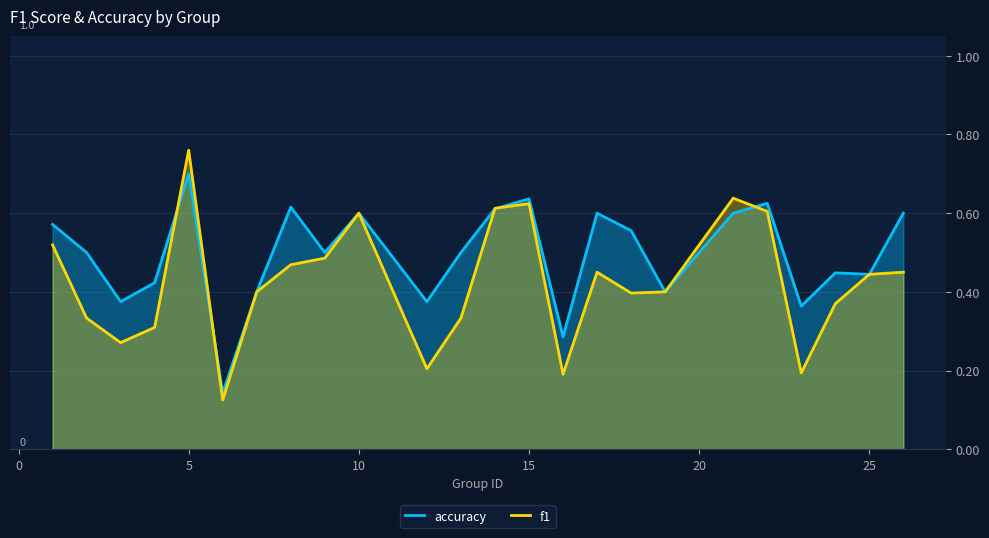

Which label corresponds to the largest value in the chart?

5